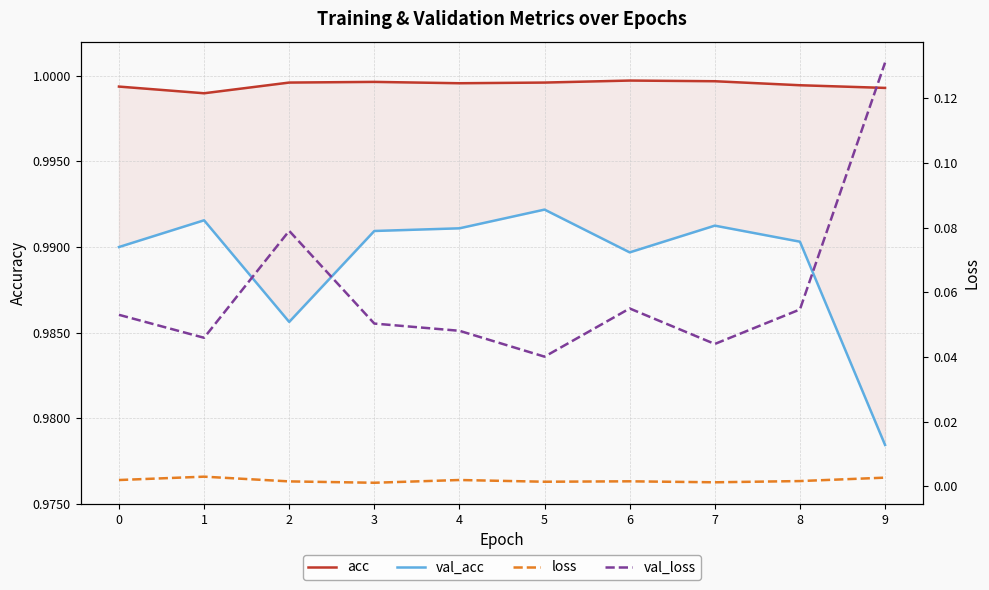

The value of val_acc at 7 is 1.0. True or false?

True